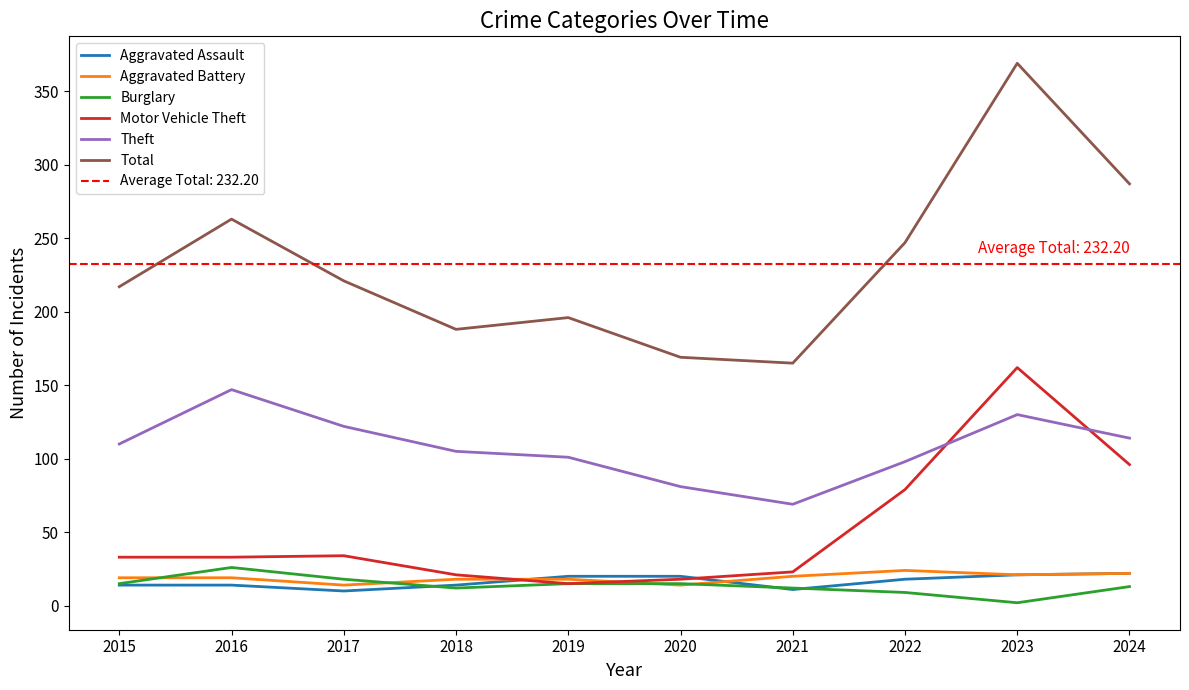

Which series has the largest range (max minus min)?

Total